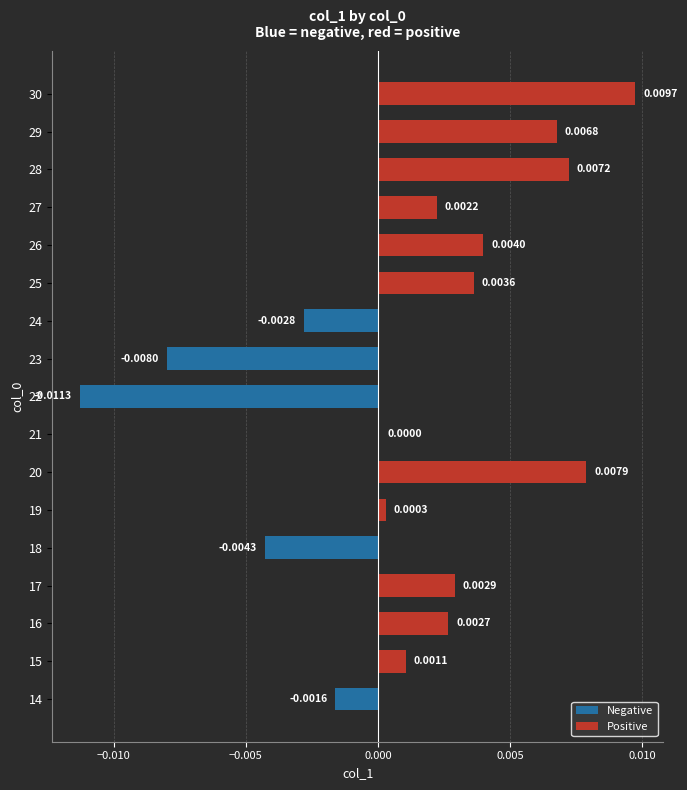

Between 25 and 18, which is larger?

25